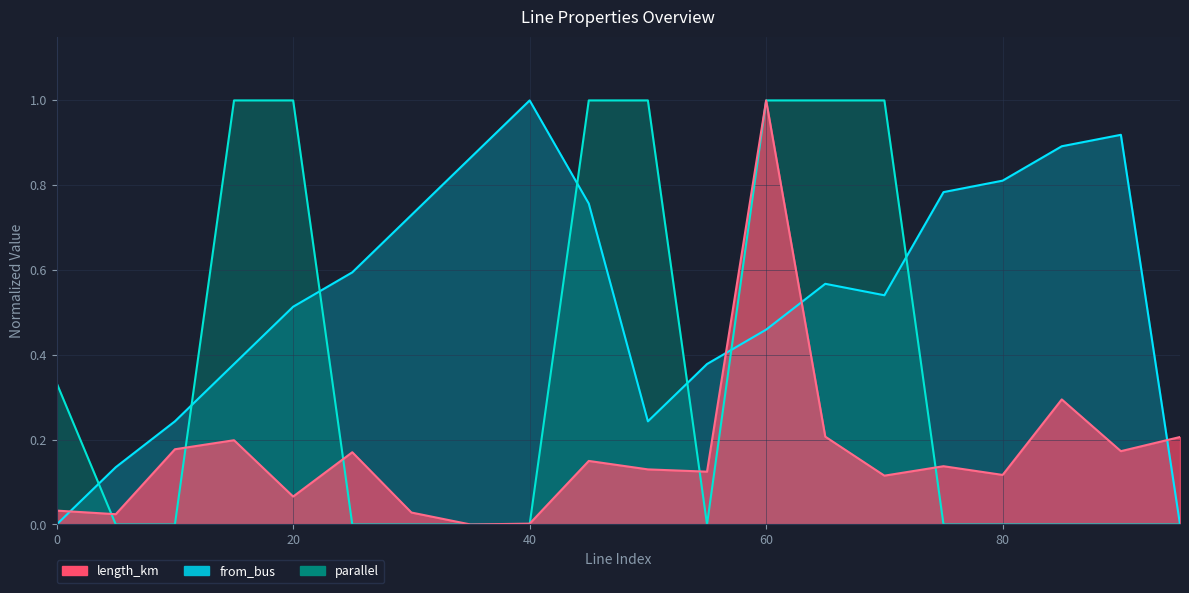

How many distinct data groups are displayed?

3